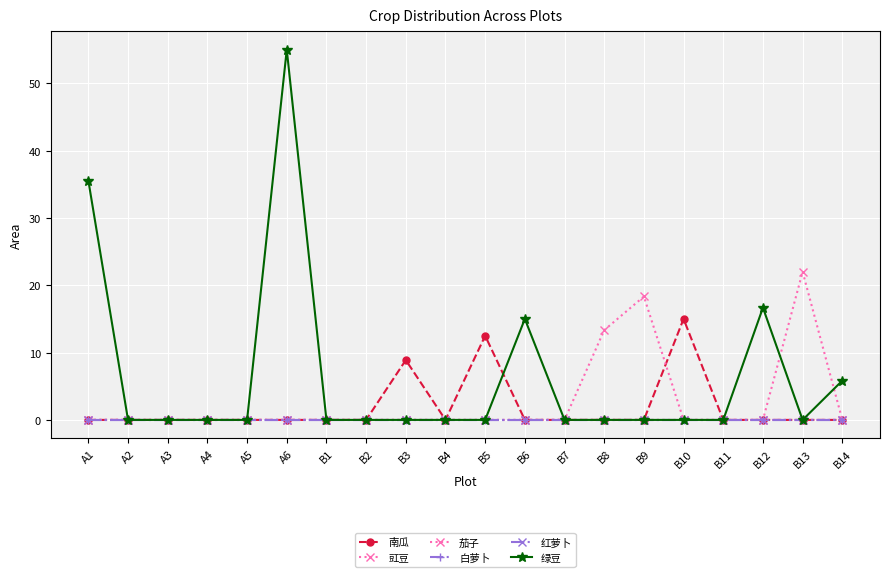

True or false: 茄子 and 豇豆 intersect in this chart.

False